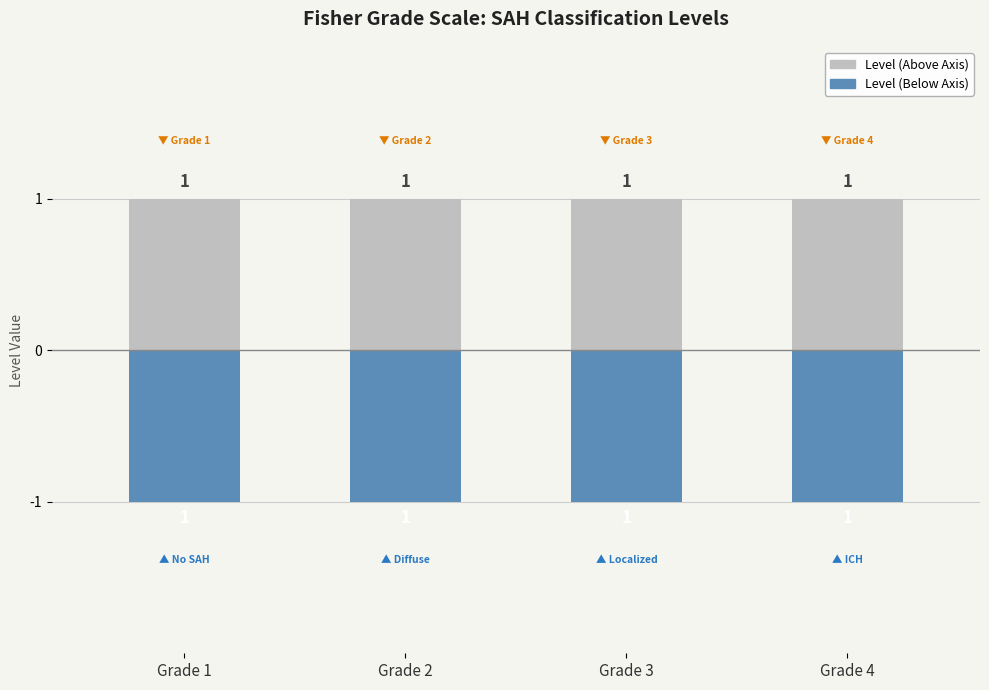

How many groups of bars are there?

4